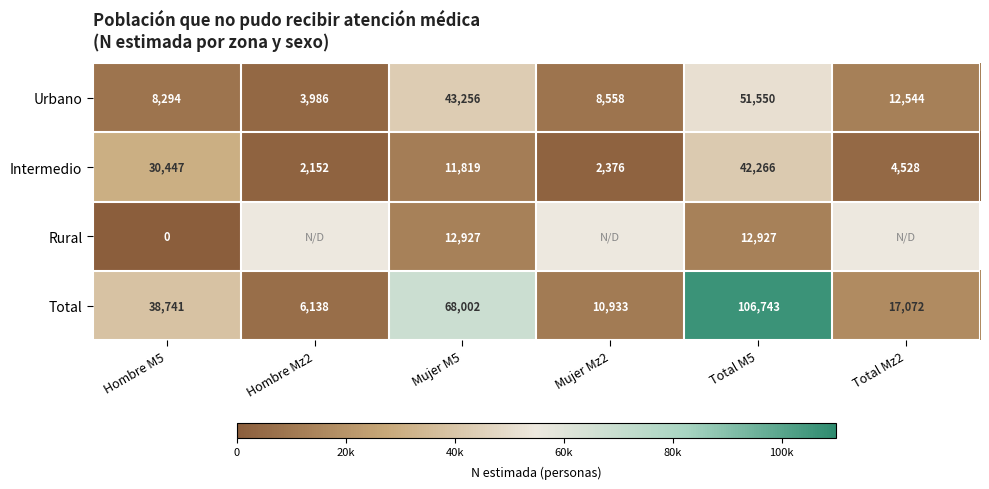

At which label does Intermedio first exceed 11819?

Hombre M5